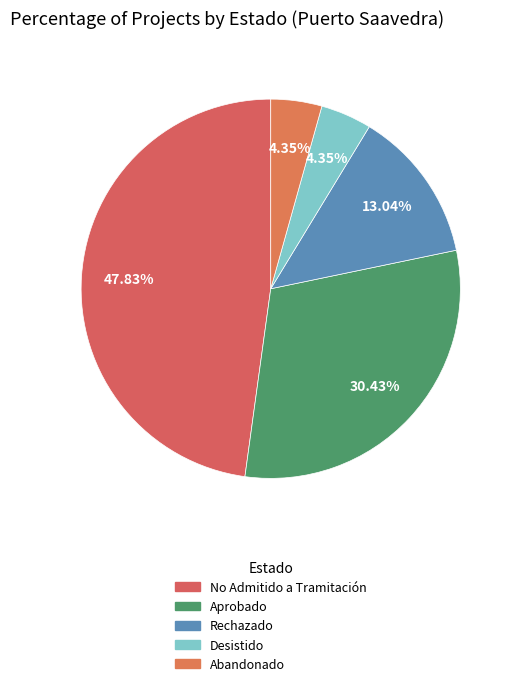

Is there any slice that represents more than half of the pie?

No